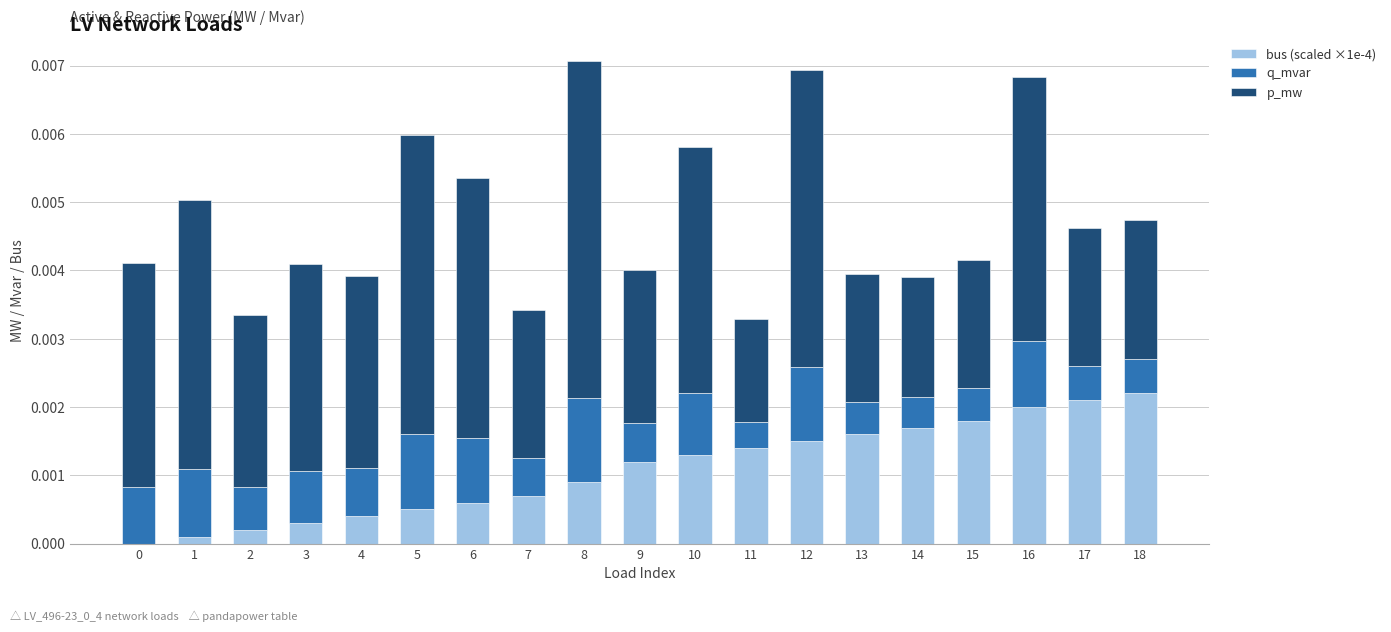

Between 4 and 8, which series saw the biggest shift?

p_mw